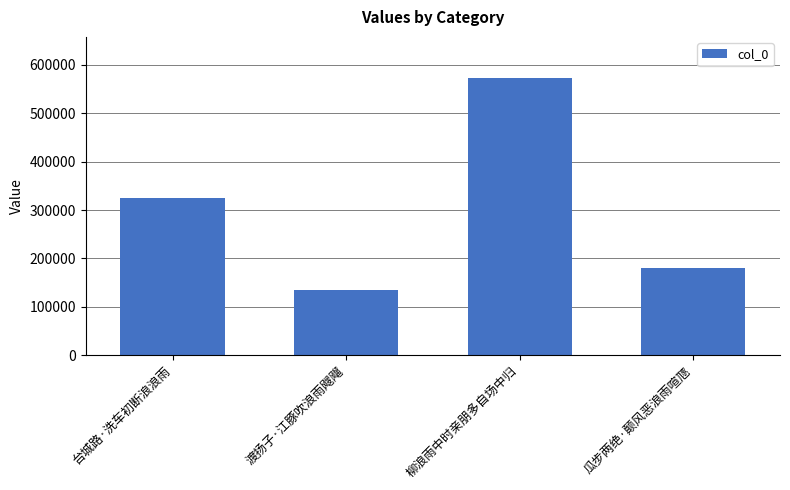

The value at 渡扬子·江豚吹浪雨飕飗 is 33204. True or false?

False